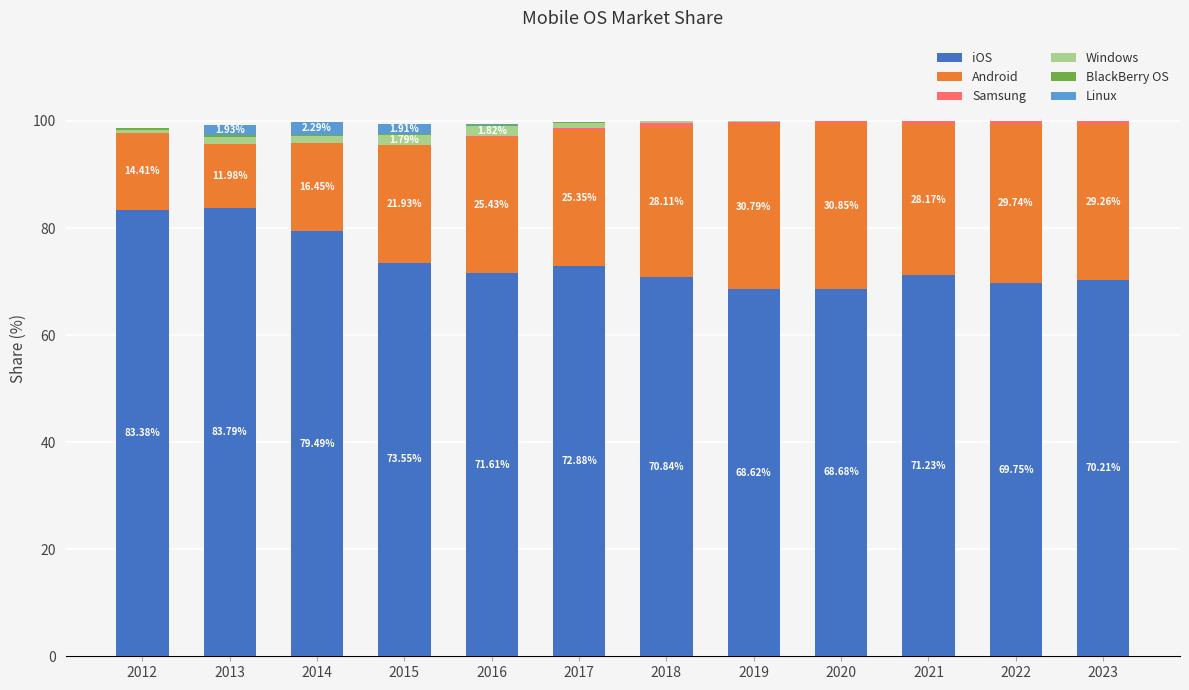

Rank the categories by Linux value from lowest to highest.

2020, 2021, 2022, 2023, 2018, 2019, 2017, 2012, 2016, 2015, 2013, 2014